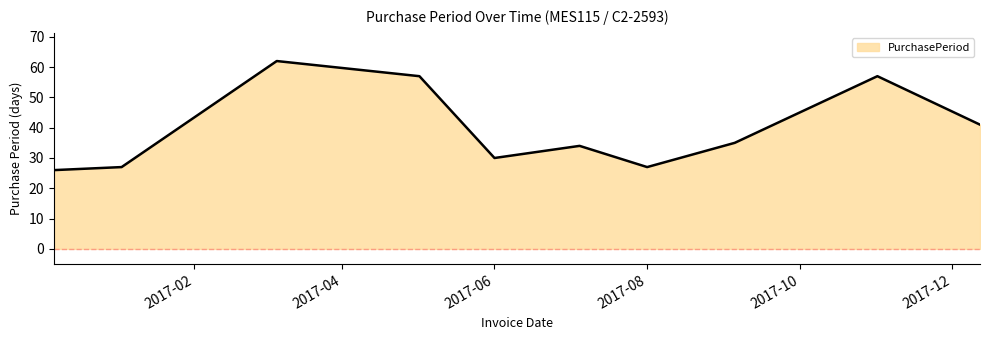

What is the difference between the maximum and minimum values?

36